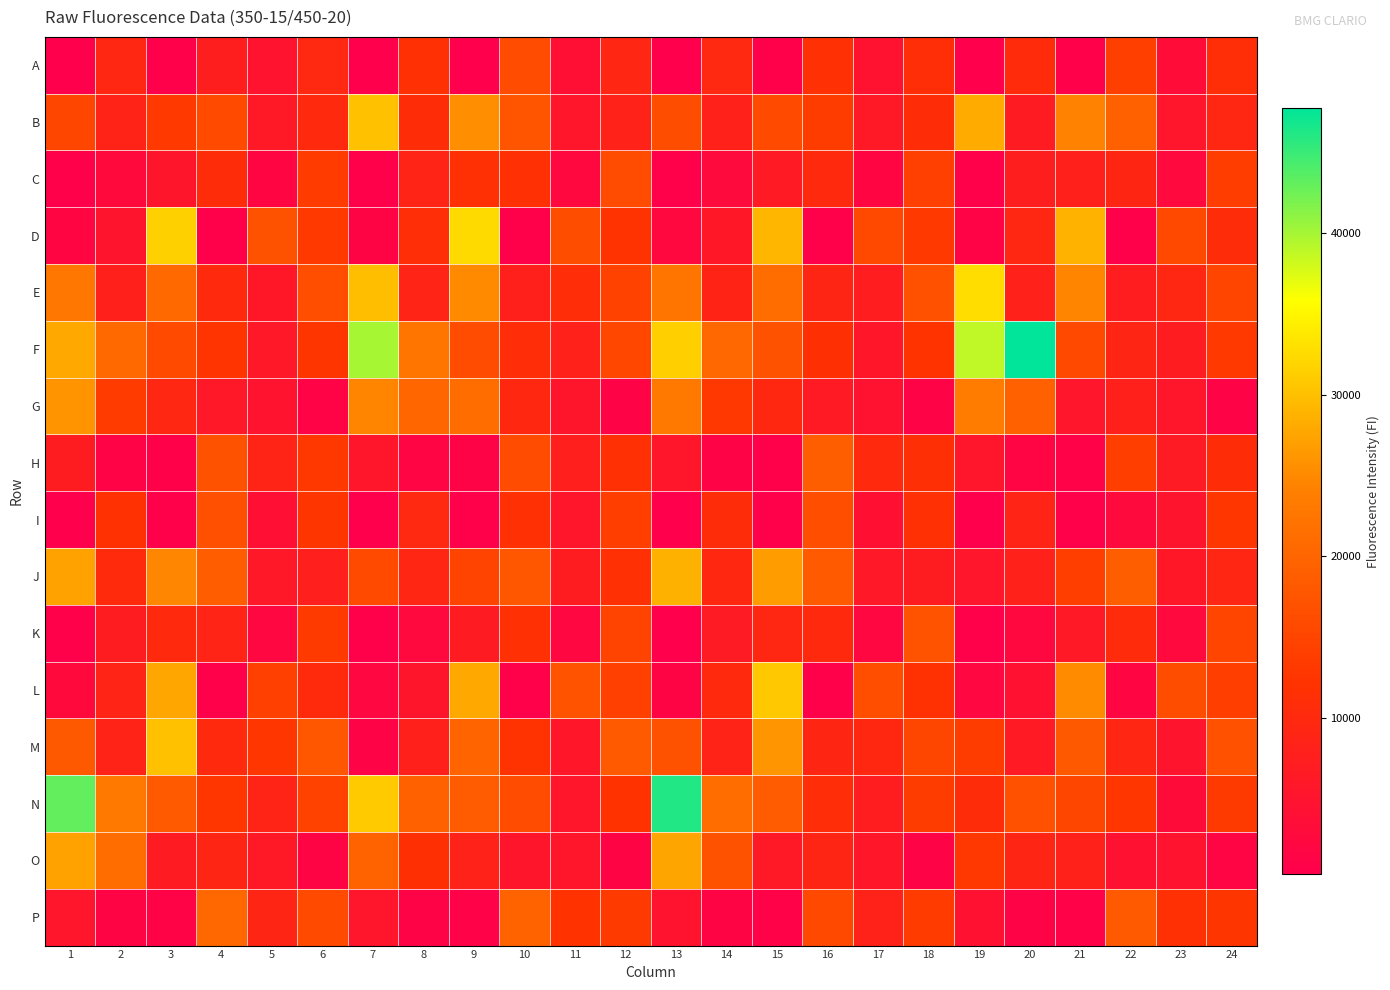

What is the smallest value displayed?

339